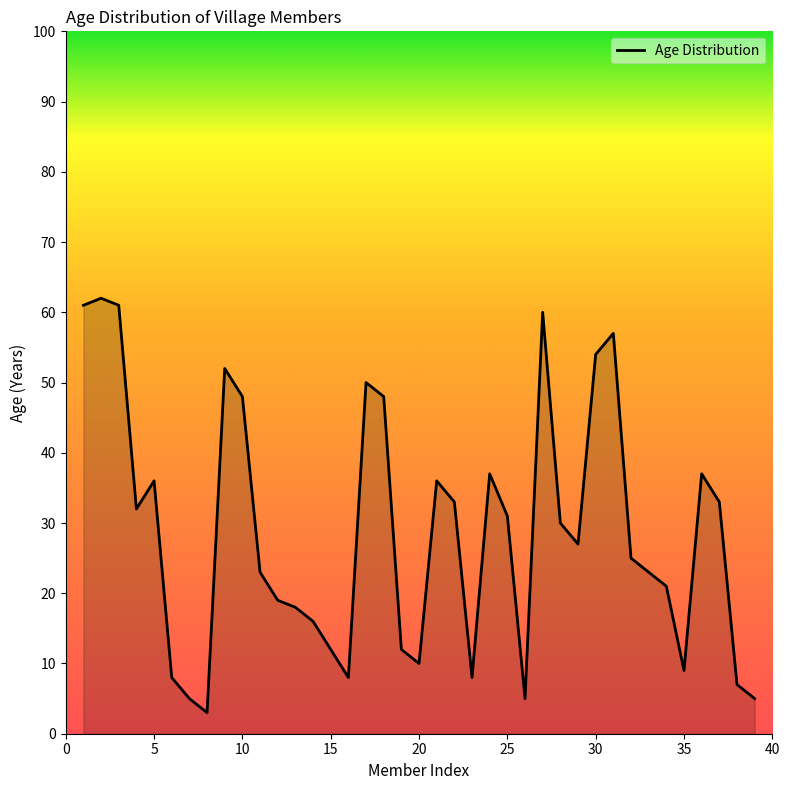

What is the difference between the maximum and minimum values?

59